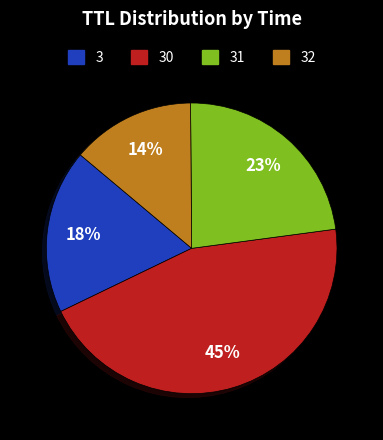

To the nearest percent, what is the difference between the largest and smallest slice percentages?

31%